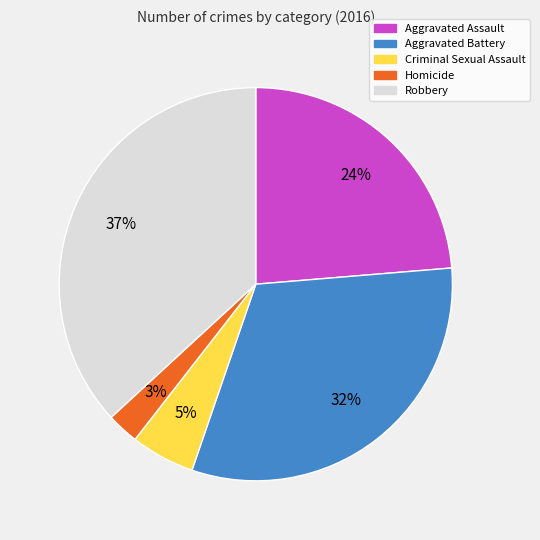

Is the sum of Robbery and Aggravated Battery greater than half?

Yes